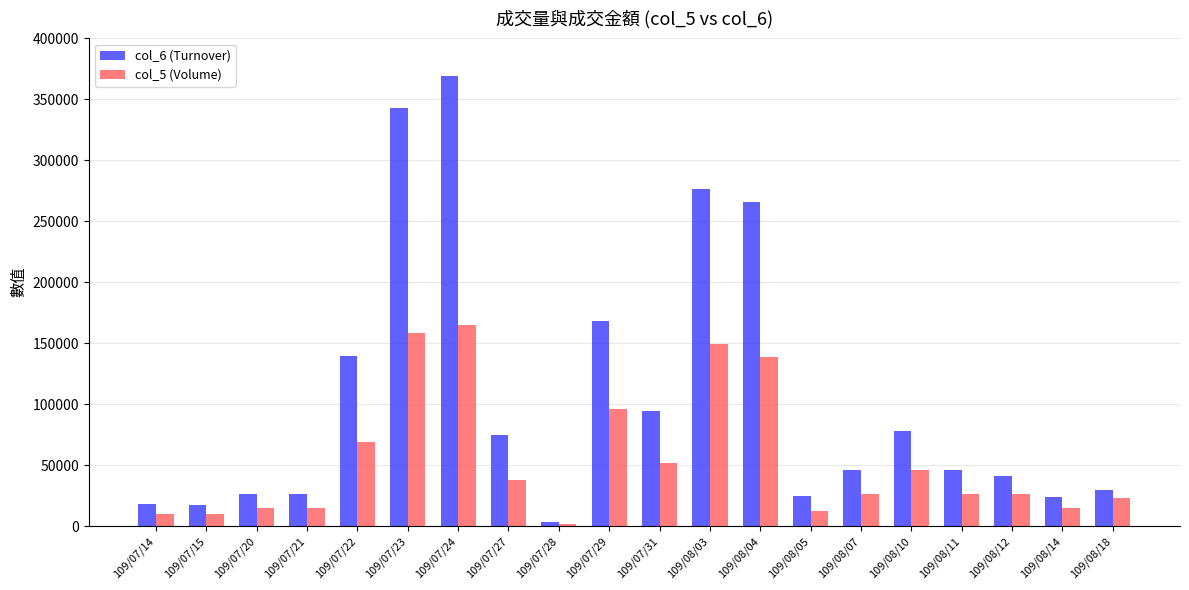

How many series are shown in this chart?

2